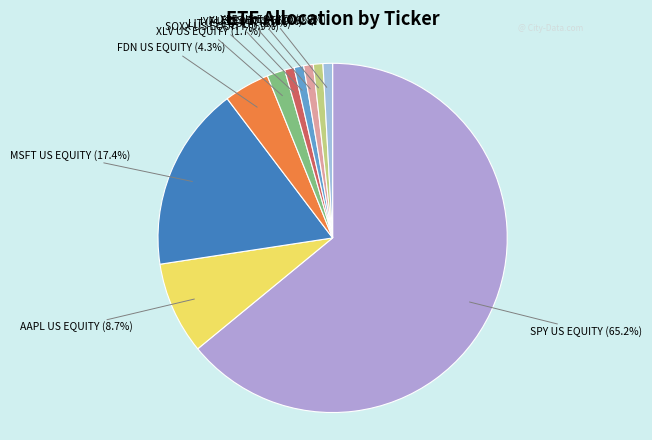

To the nearest percent, what is the combined percentage of LIT US EQUITY and XLV US EQUITY?

3%